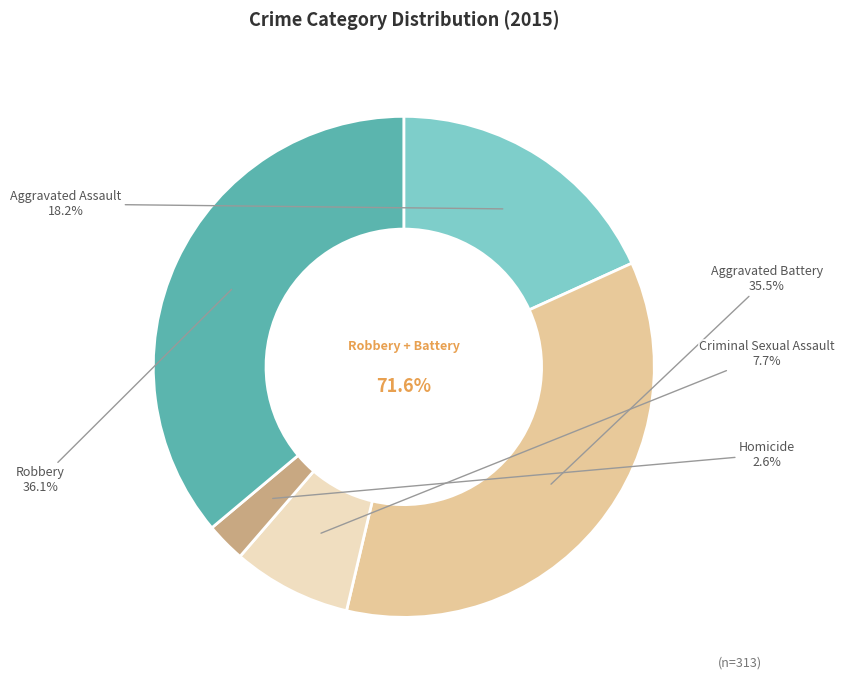

How much of the chart is everything except Aggravated Assault?

81.8%